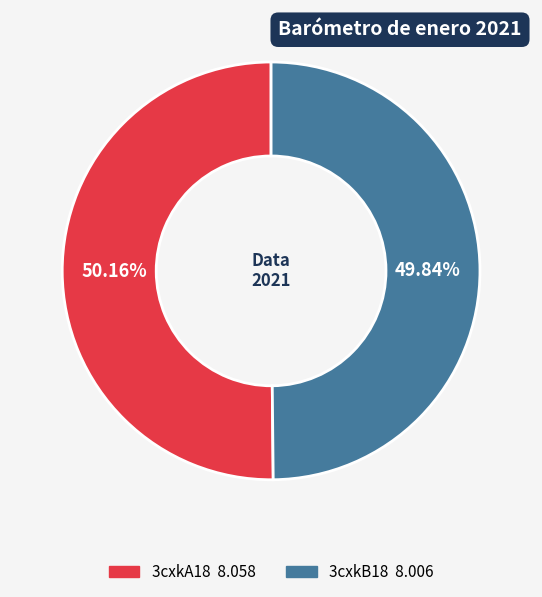

Is there any slice that represents more than half of the pie?

Yes